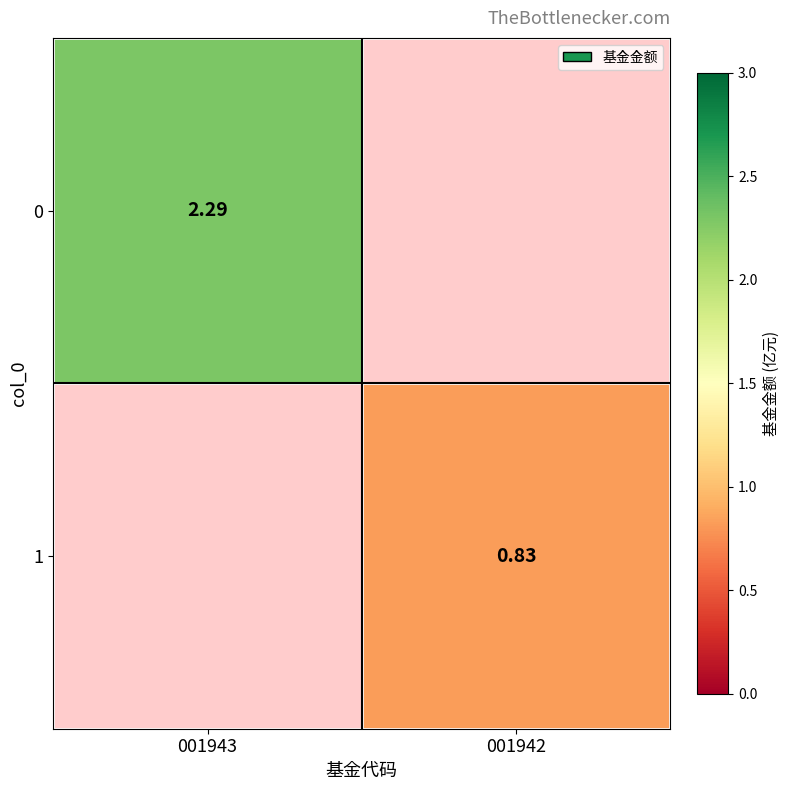

Is the value of 1 at 001942 greater than the value of 0 at 001943?

No